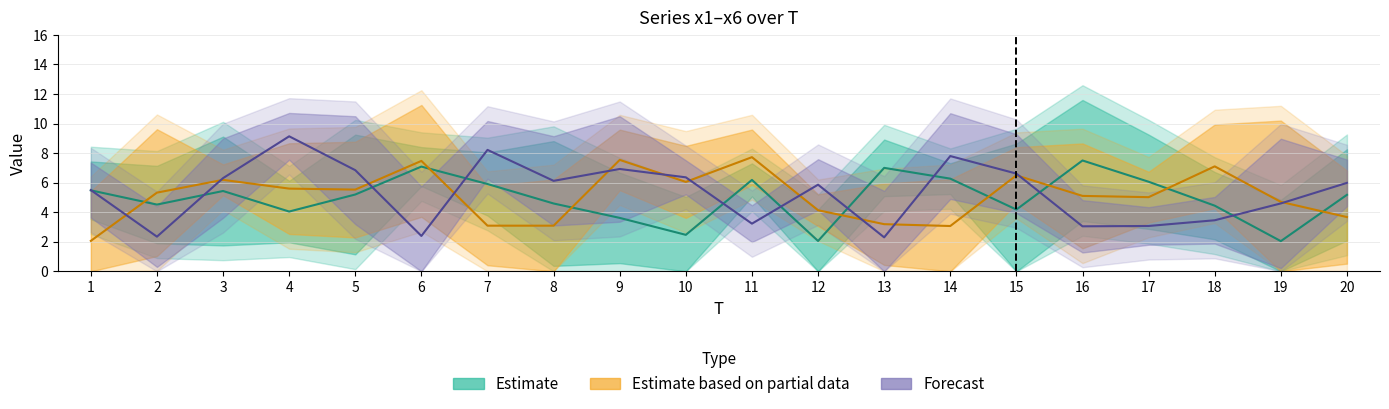

Reading left to right, list all the values displayed in this chart.

x1: 5.5	4.5	5.4	4.0	5.2	7.1	5.9	4.6	3.6	2.5	6.2	2.1	7.0	6.3	4.2	7.5	6.1	4.4	2.0	5.2
x3: 2.1	5.3	6.2	5.6	5.5	7.5	3.1	3.1	7.5	6.1	7.7	4.1	3.2	3.1	6.5	5.1	5.0	7.1	4.7	3.7
x5: 5.5	2.3	6.3	9.1	6.8	2.4	8.2	6.1	6.9	6.4	3.2	5.9	2.3	7.8	6.6	3.0	3.1	3.5	4.6	6.0